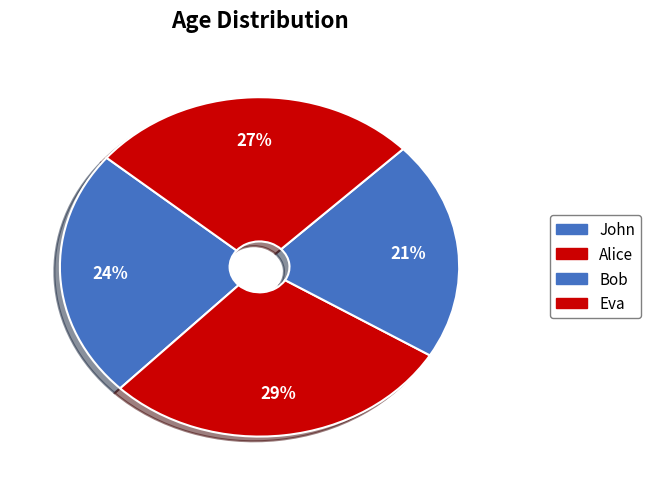

The Alice slice represents 37% of the pie. True or false?

False